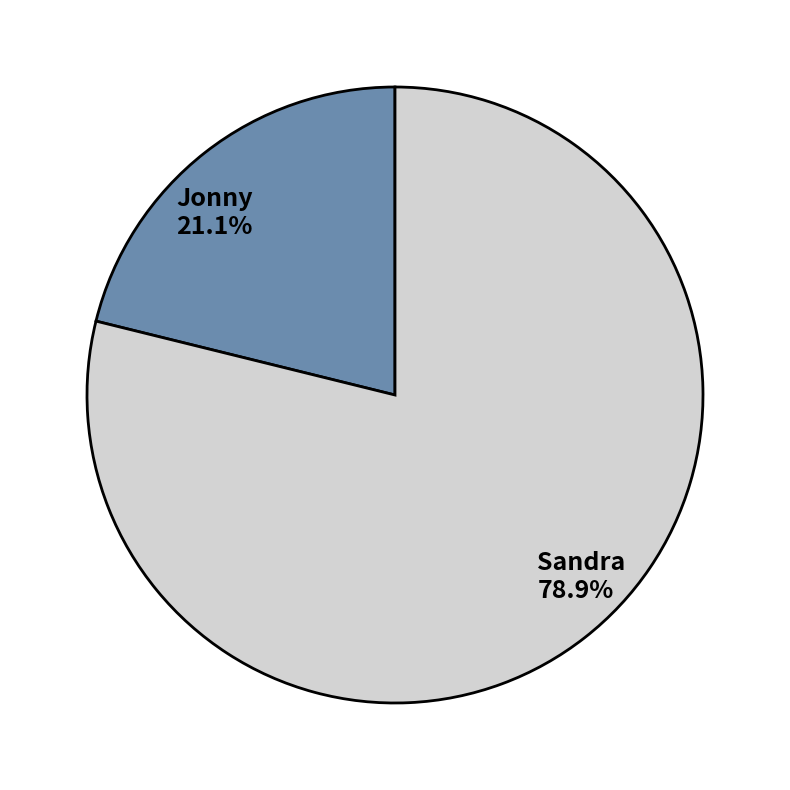

What percentage is the Jonny slice, to the nearest percent?

21%